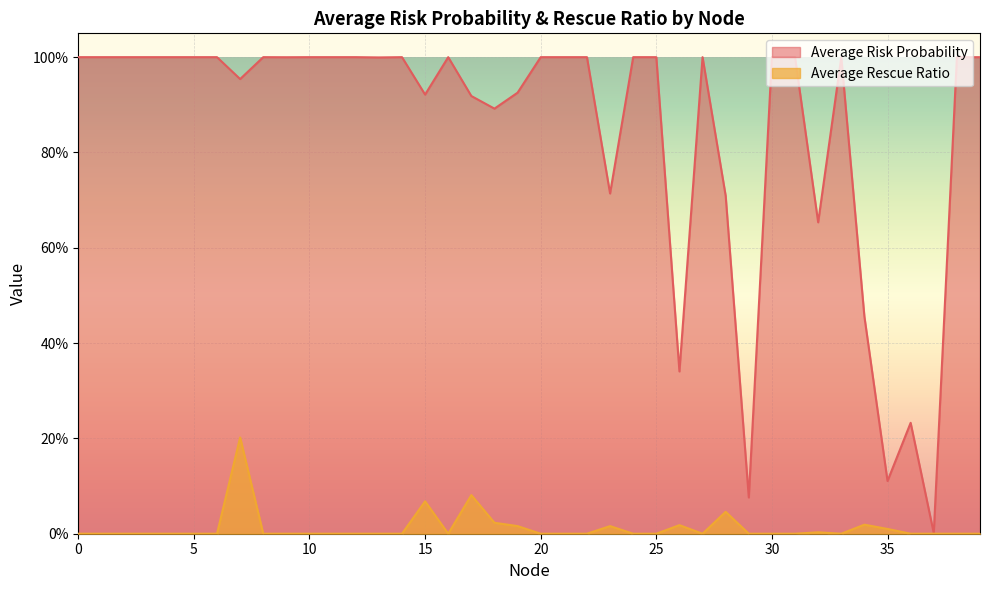

What is the maximum value shown in the chart?

1.0